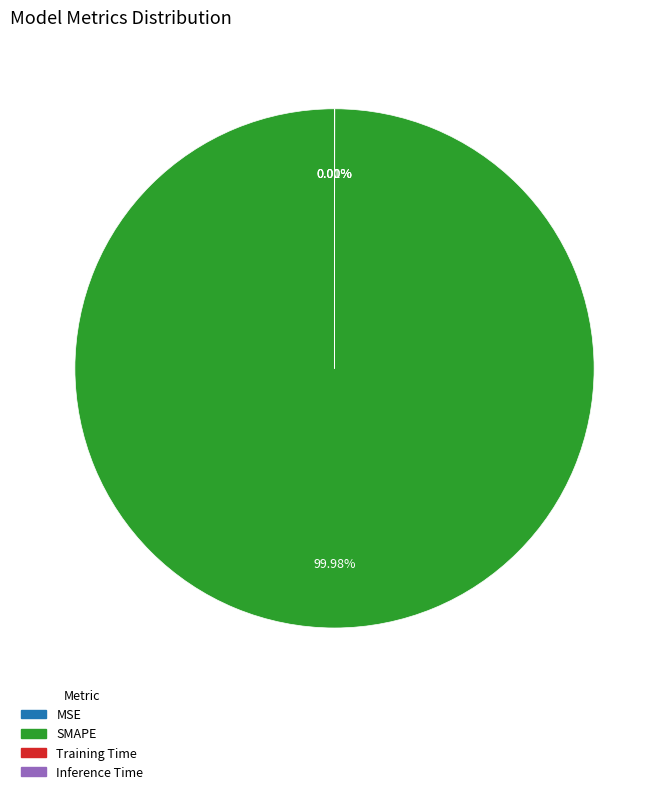

Is it true that SMAPE is 100% of the pie?

True